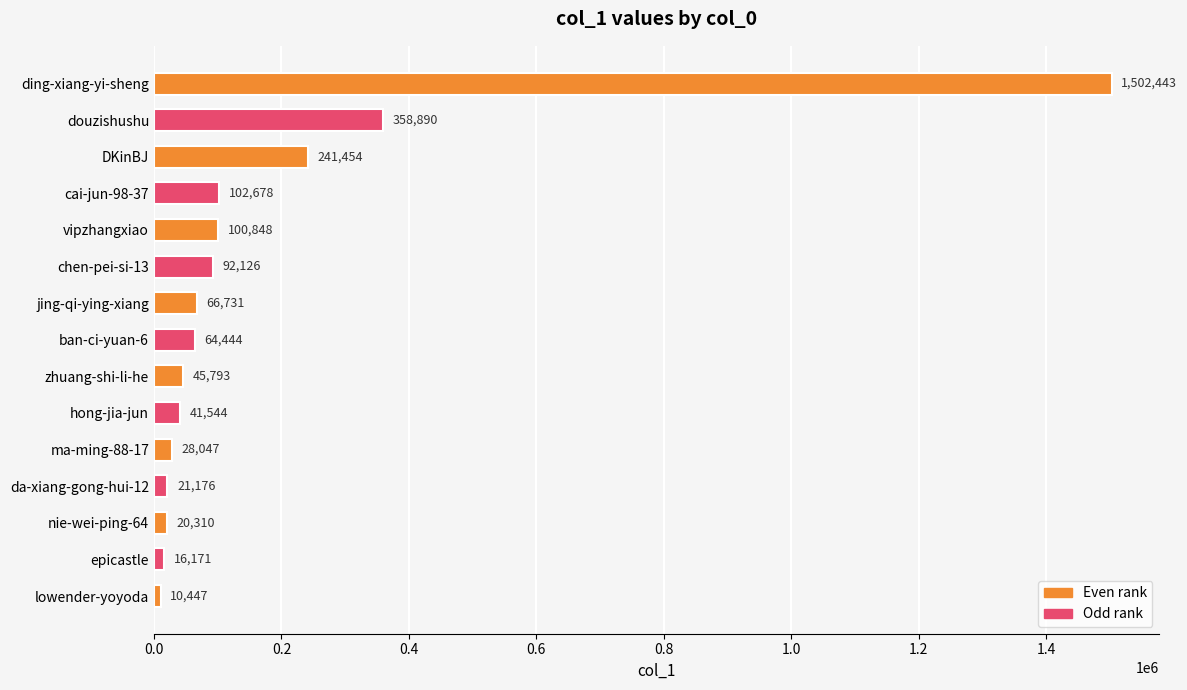

What is the ratio of the value at ban-ci-yuan-6 to the value at nie-wei-ping-64?

3.2